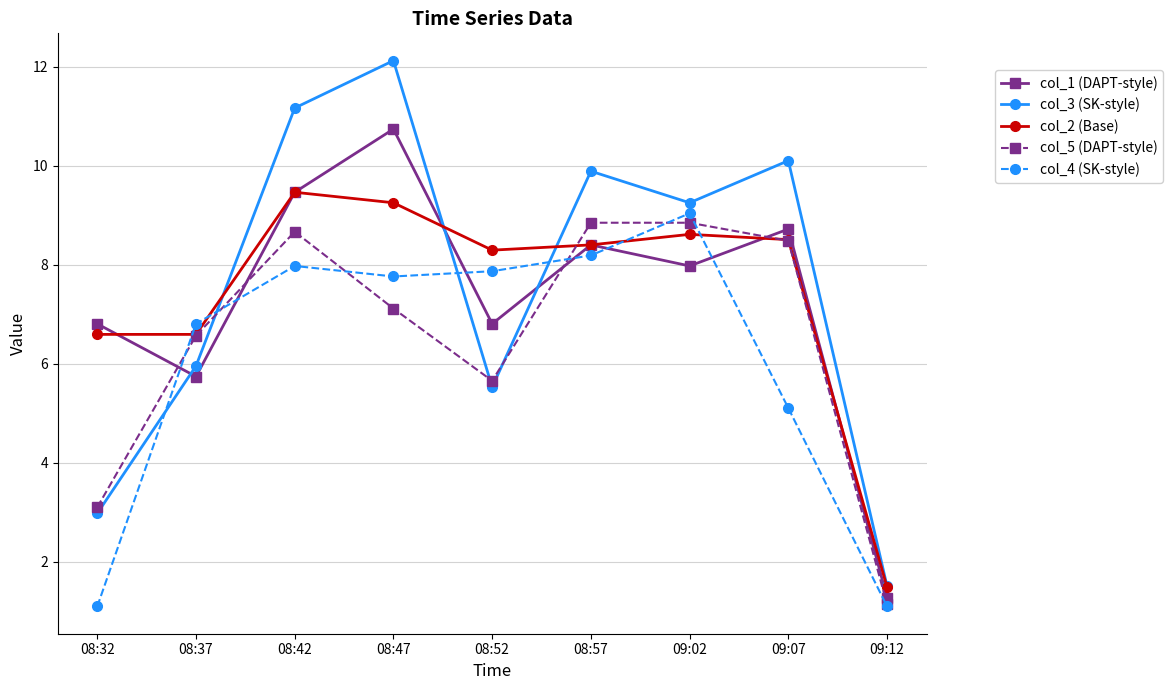

What is the sum of the col_2 (Base) values at 09:02 and 08:37?

15.2